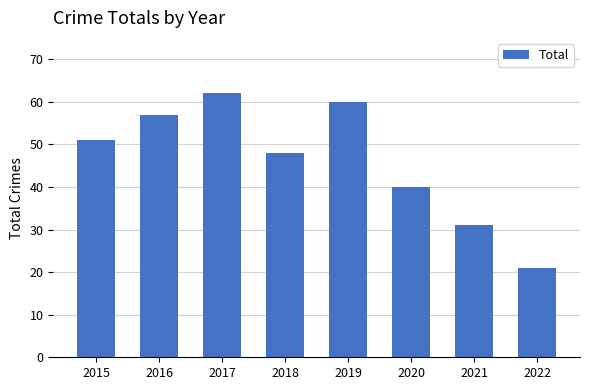

What is the minimum value shown in the chart?

21